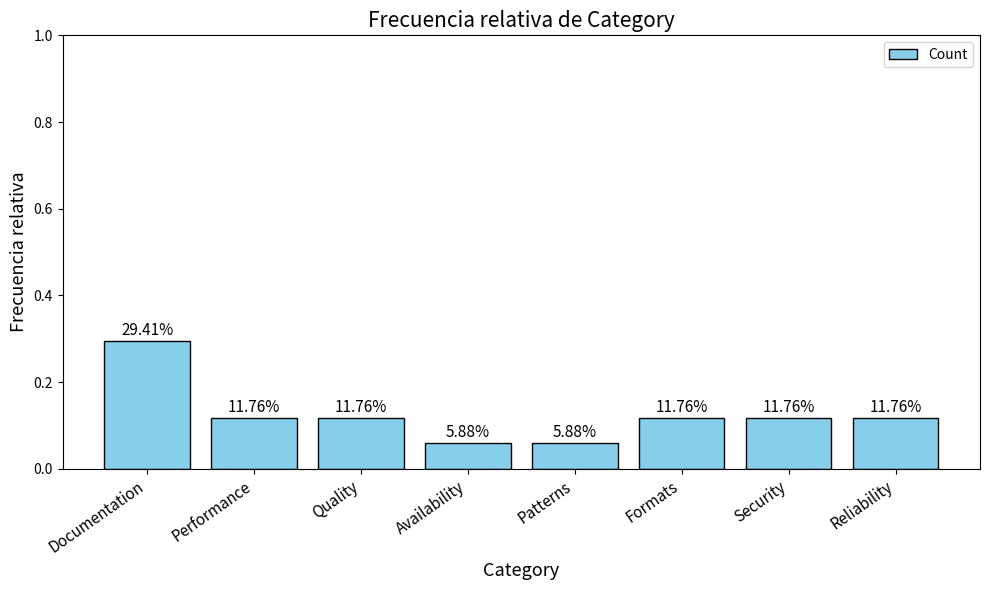

Does the chart contain any negative values?

No